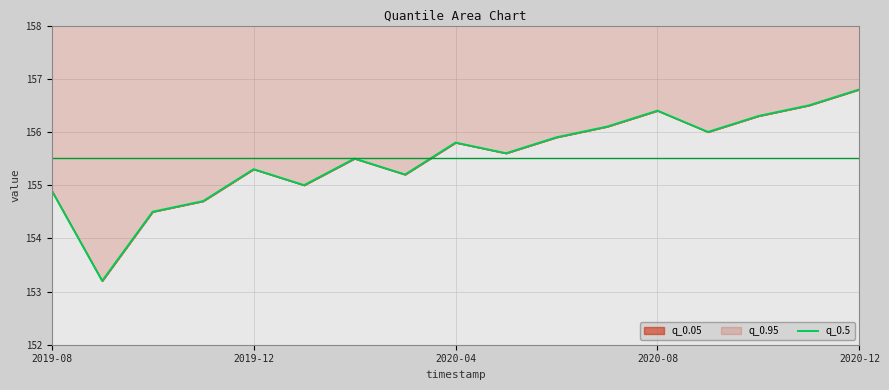

The value at 15 is 218.7. True or false?

False